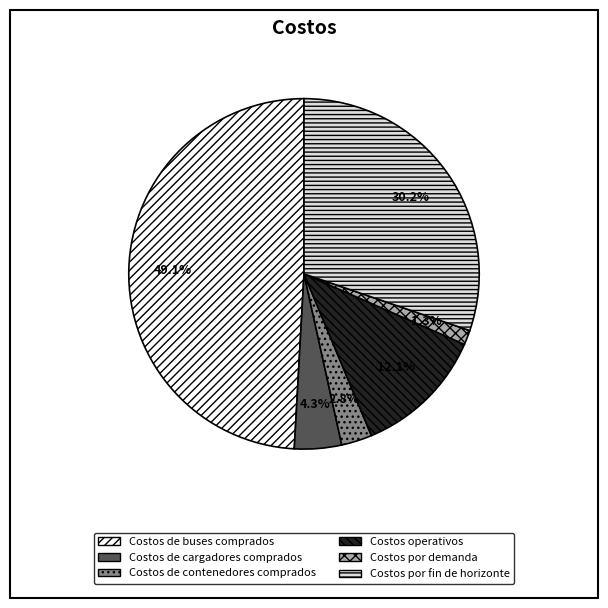

What is the smallest slice in the pie chart?

Costos por demanda